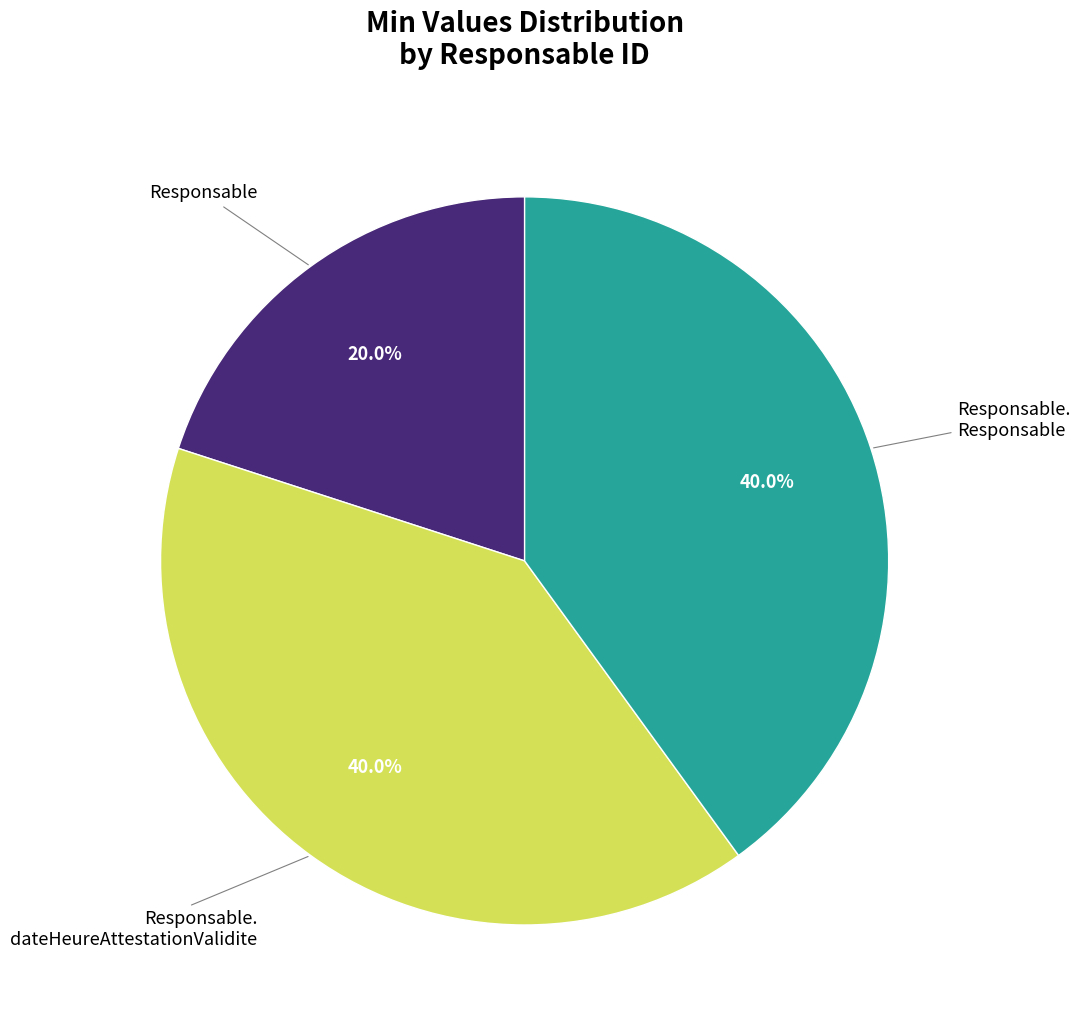

Does any single category account for the majority?

No